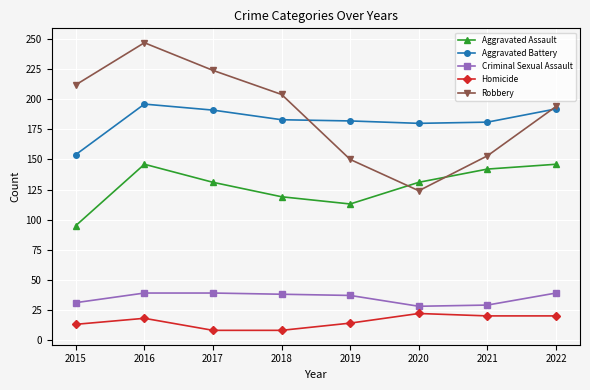

The value of Aggravated Assault at 2020 is 85. True or false?

False